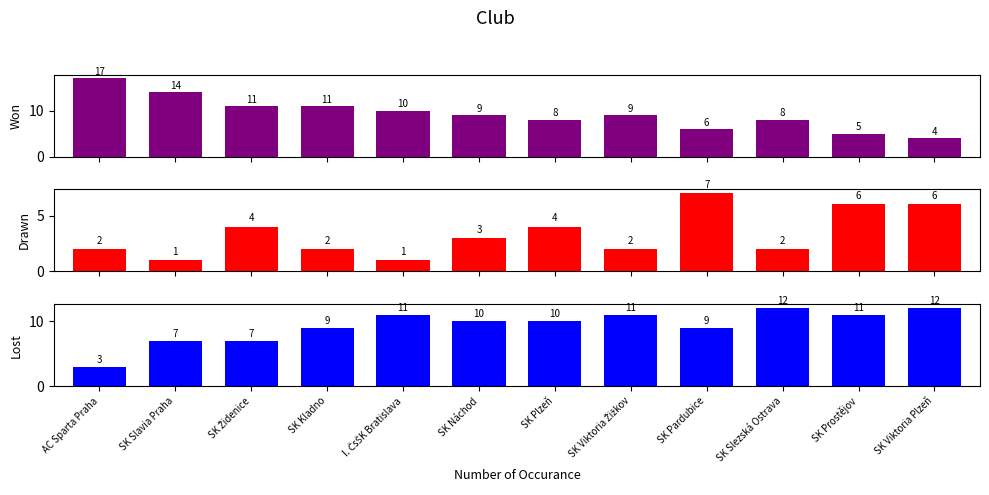

List the labels in order of Lost value, smallest first.

AC Sparta Praha, SK Slavia Praha, SK Židenice, SK Kladno, SK Pardubice, SK Náchod, SK Plzeň, I. ČsŠK Bratislava, SK Viktoria Žižkov, SK Prostějov, SK Slezská Ostrava, SK Viktoria Plzeň